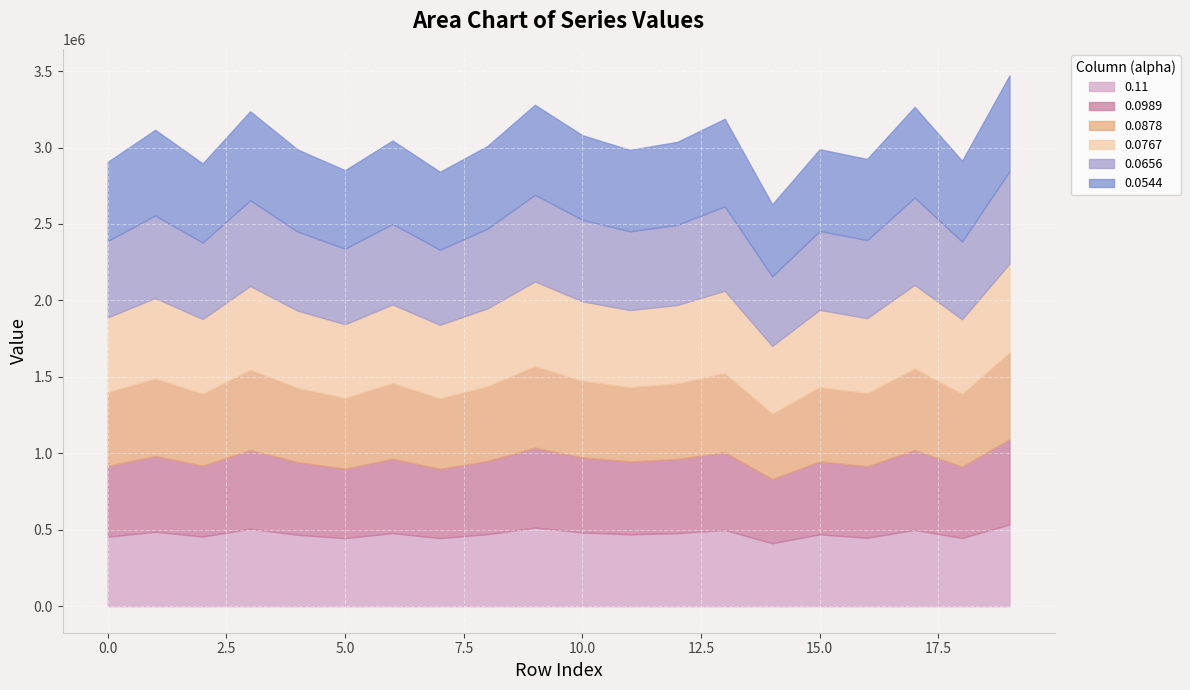

Between 1 and 5, which is larger?

1